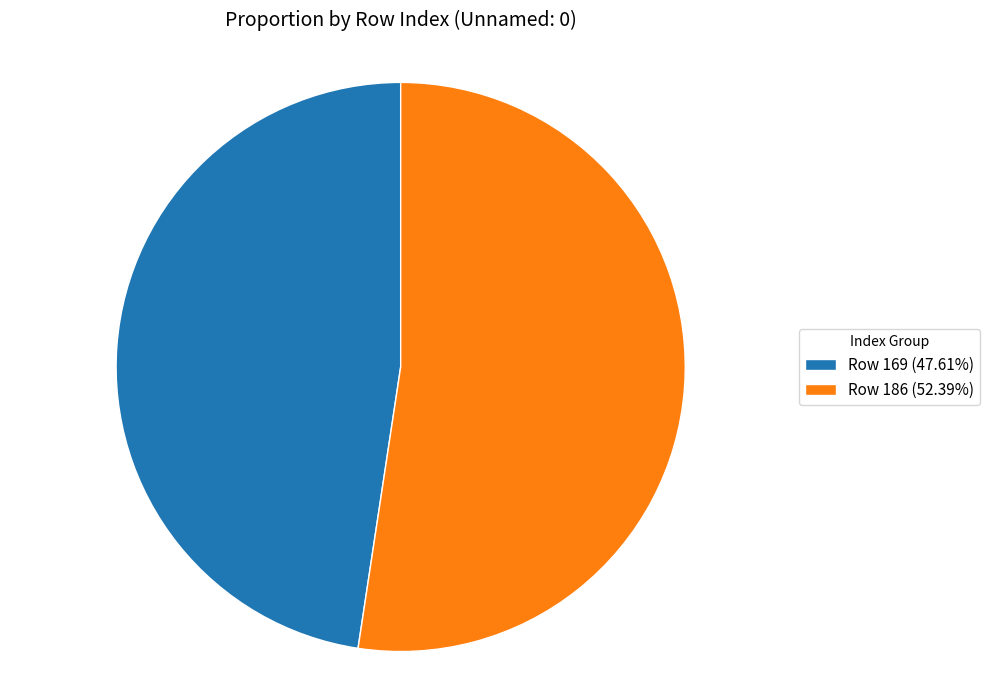

Does Row 169 account for over 50% of the chart?

No